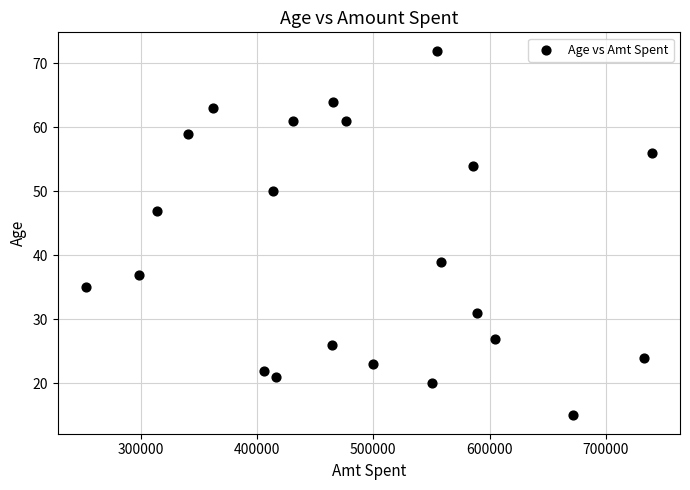

What is the range of Y values (max minus min)?

57